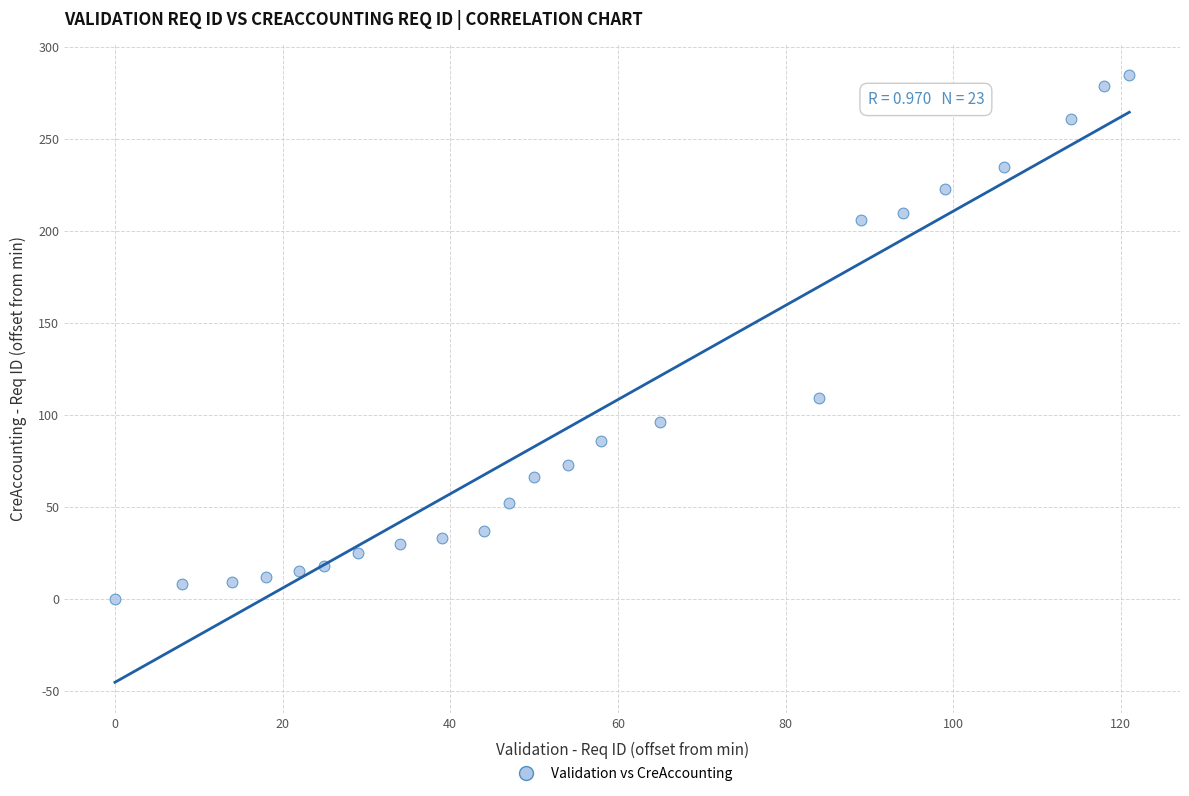

What is the range of Y values (max minus min)?

285